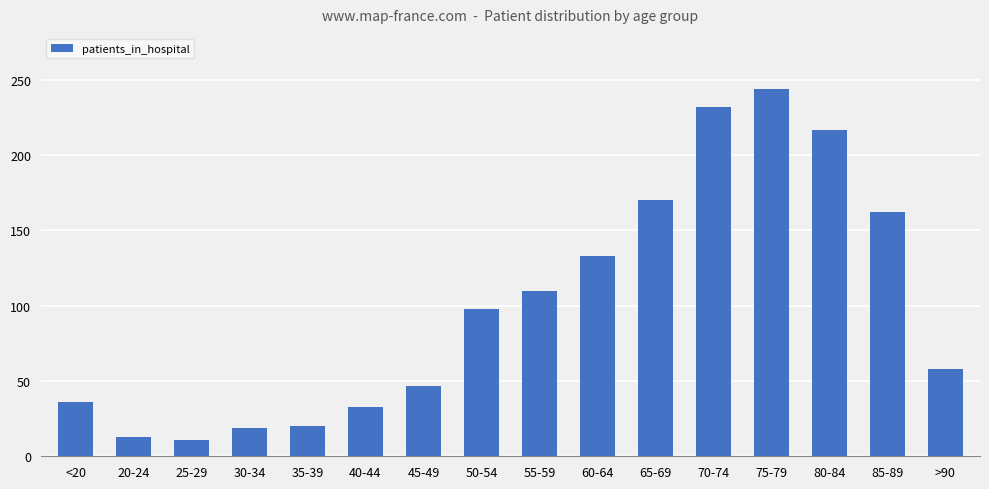

True or false: the data shows 20 at 35-39.

True